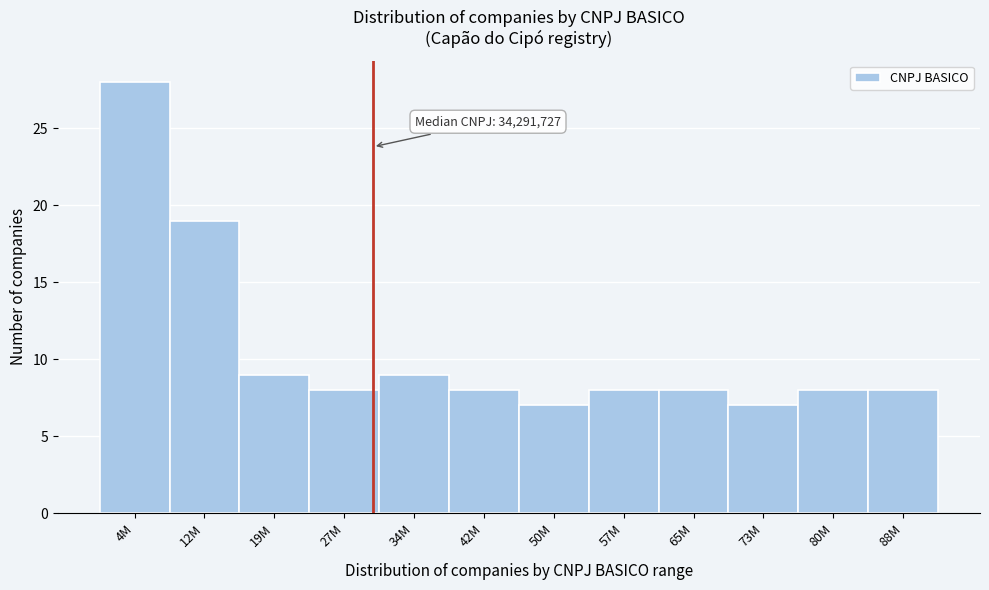

Reading left to right, extract all data points from this chart.

4M=28	12M=19	19M=9	27M=8	34M=9	42M=8	50M=7	57M=8	65M=8	73M=7	80M=8	88M=8